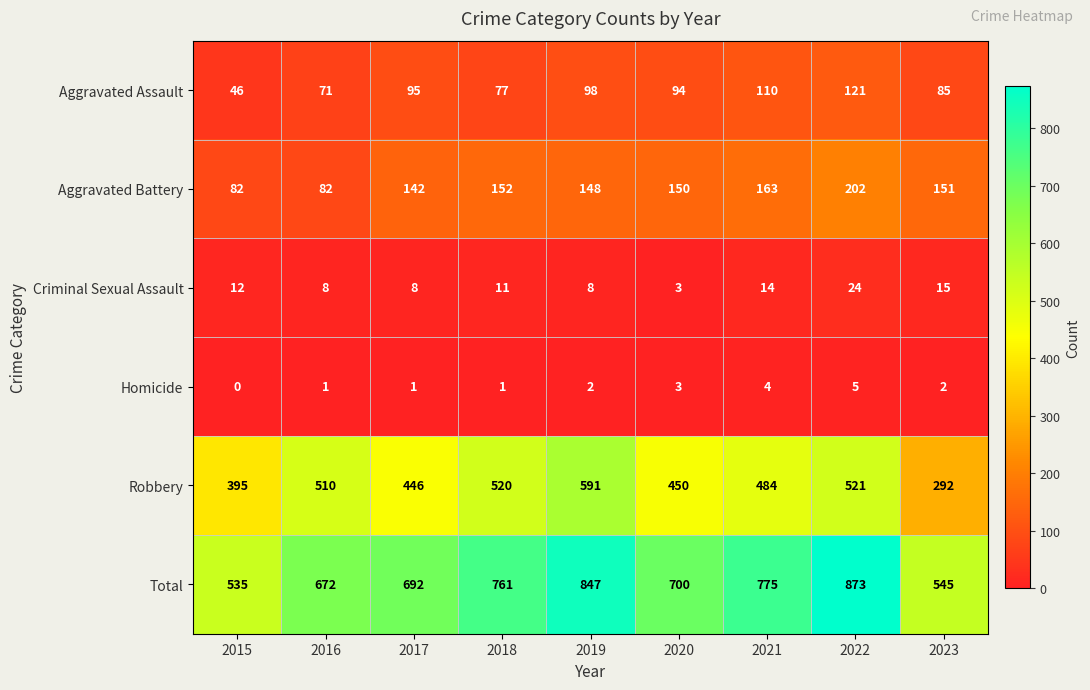

Which series has the largest total across all categories?

Total